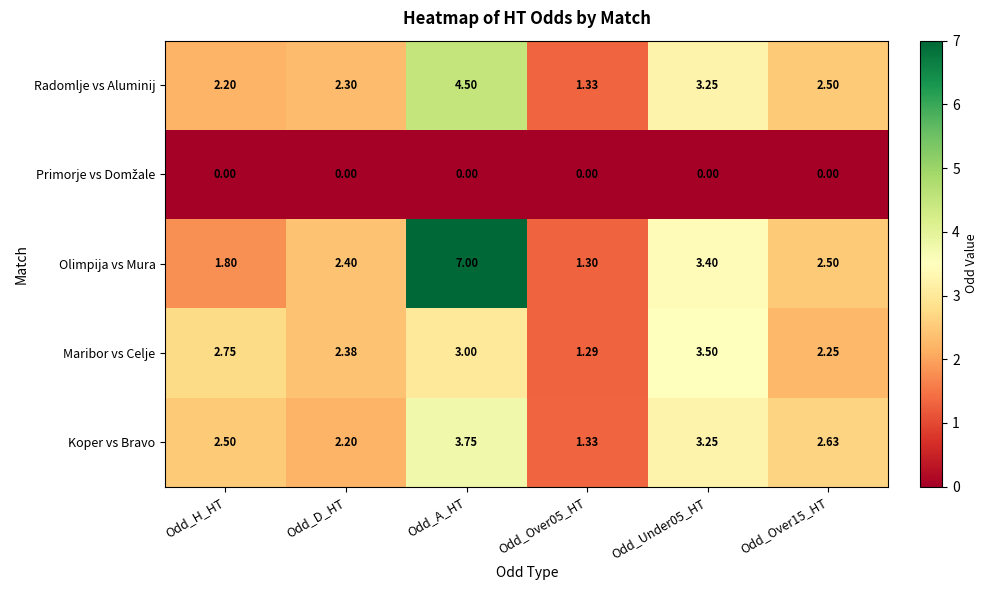

Which series has the largest total across all categories?

Olimpija vs Mura